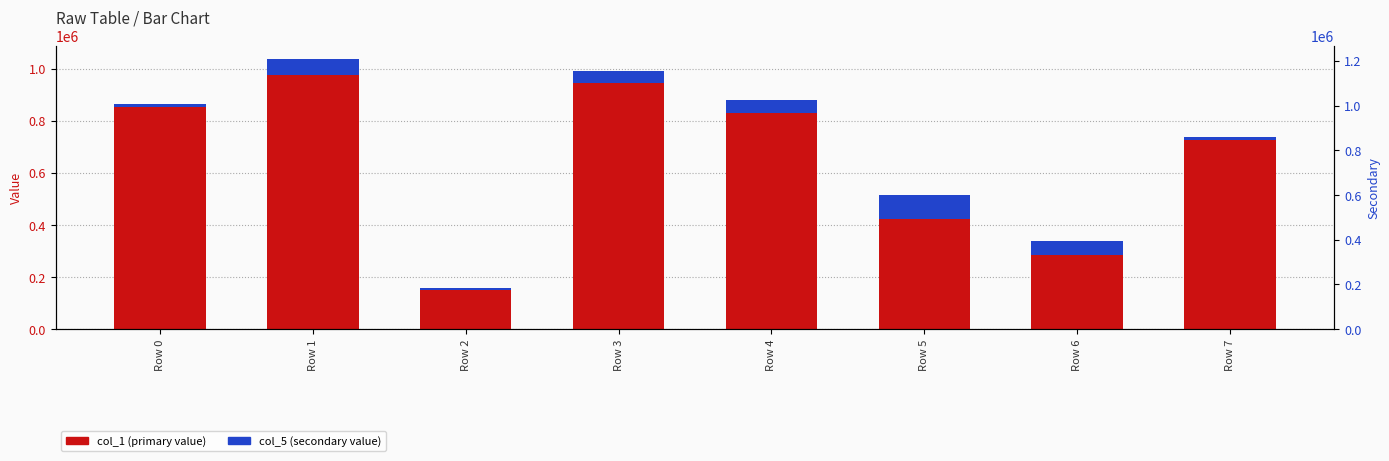

What is the value of the col_5 bar at the 1st from the left?

11030.0